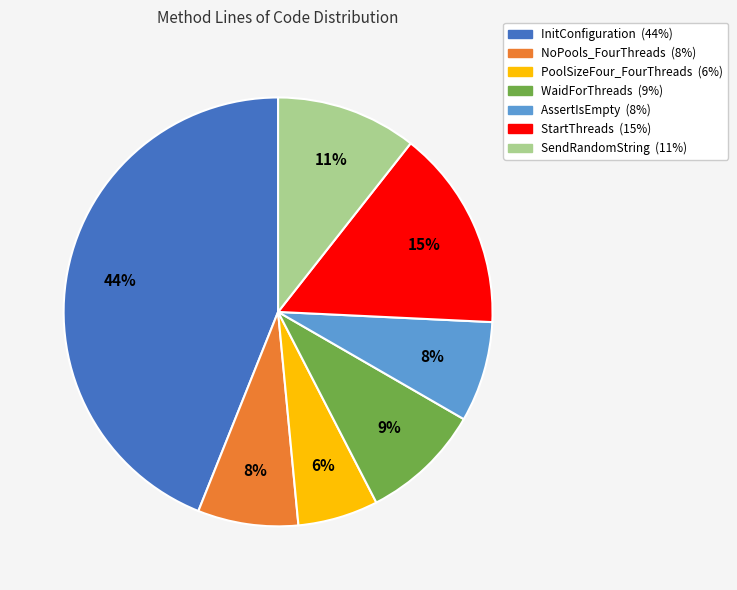

How many slices are in this pie chart?

7